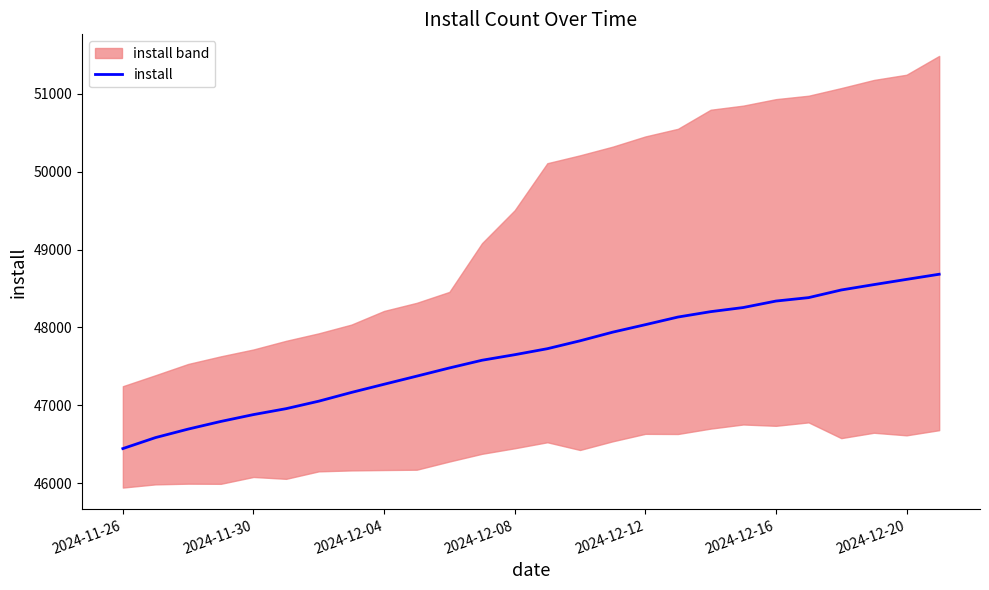

What is the lowest value of the install series?

46447